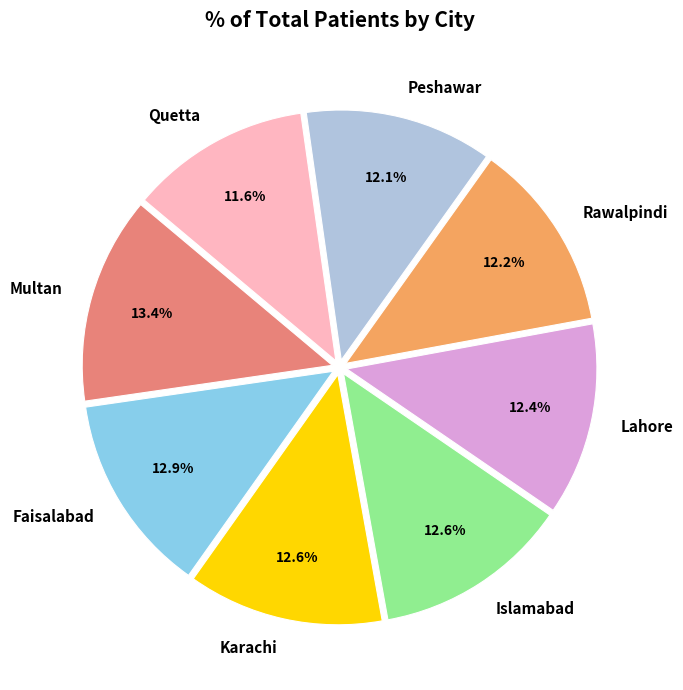

How much of the chart is everything except Multan?

86.6%